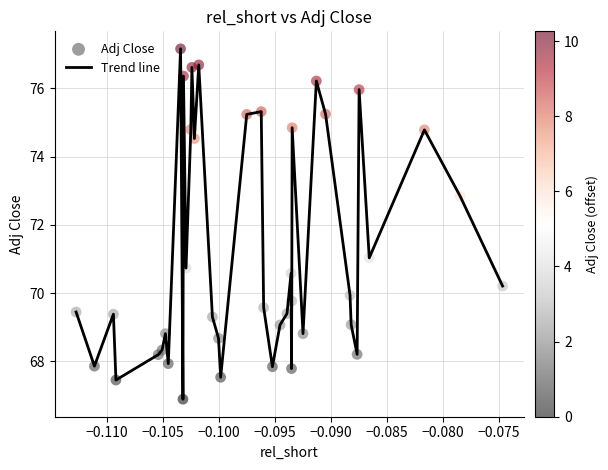

What is the greatest value displayed?

77.2